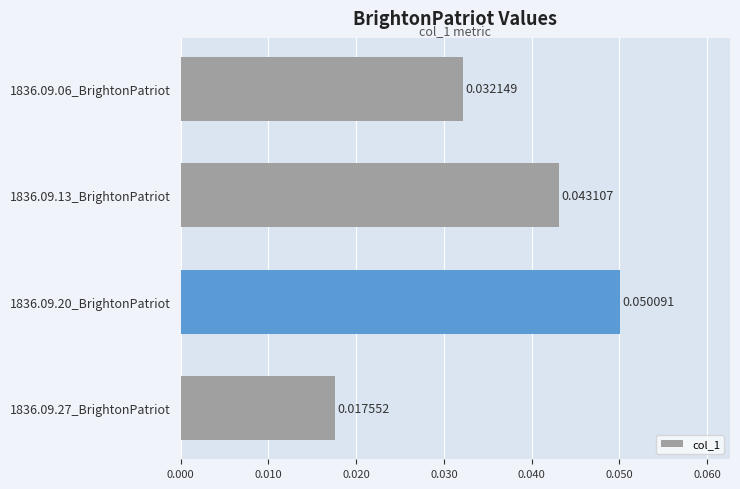

Are the bars horizontal?

Yes